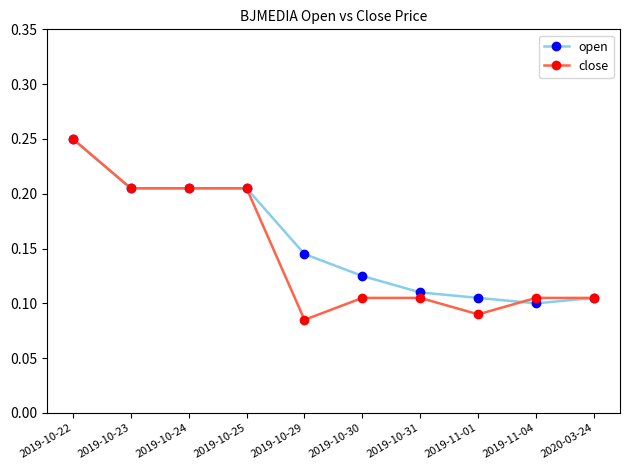

What are all the series names shown in the legend?

open, close